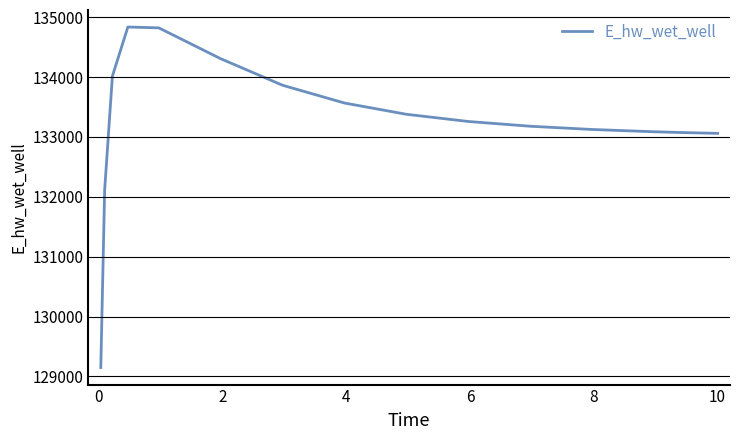

How many values are below 133259?

8